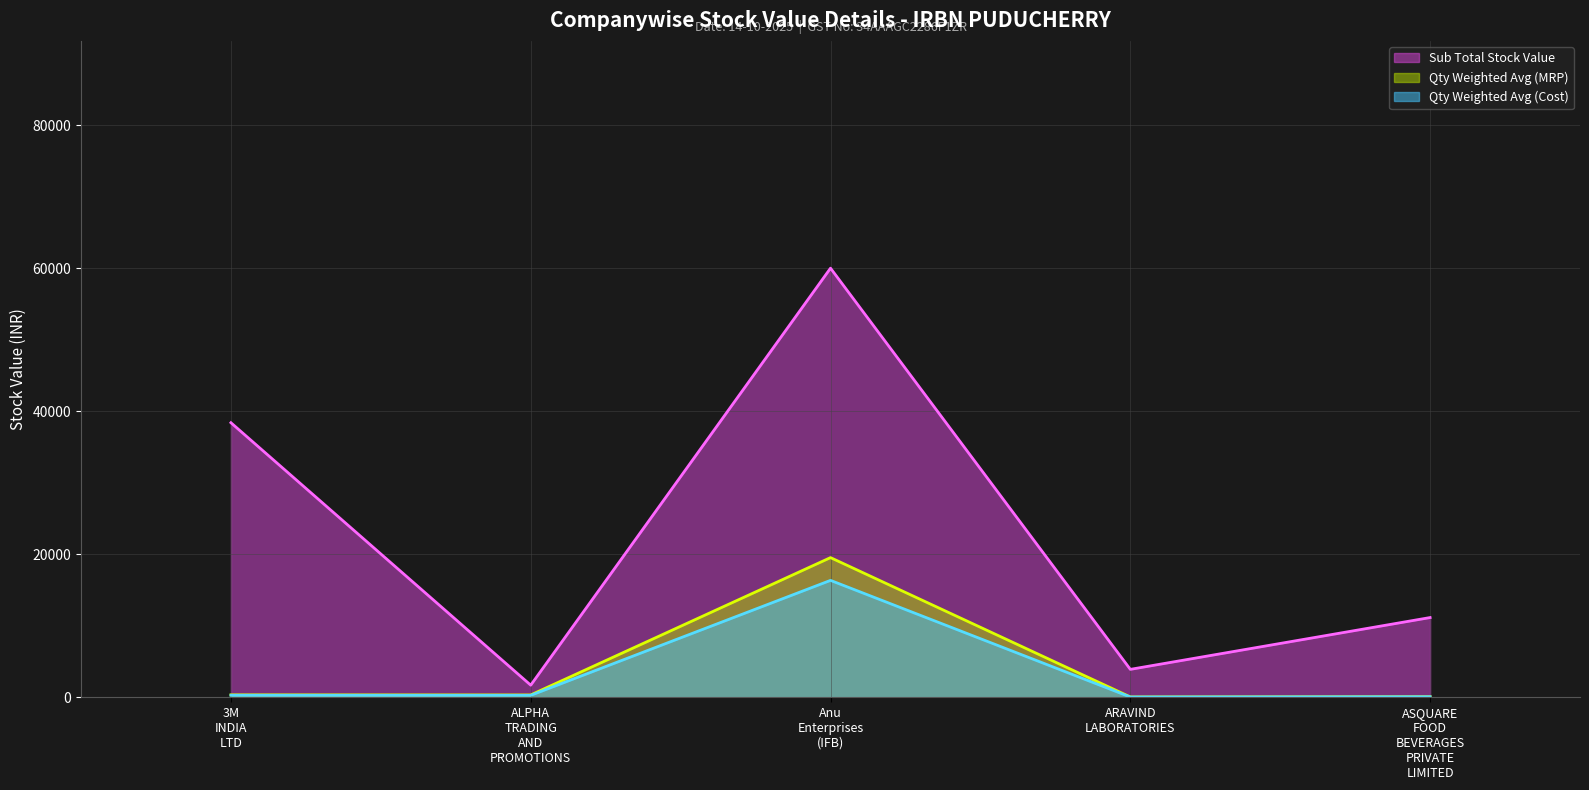

Between Anu Enterprises (IFB) and ARAVIND LABORATORIES, which is larger?

Anu Enterprises (IFB)